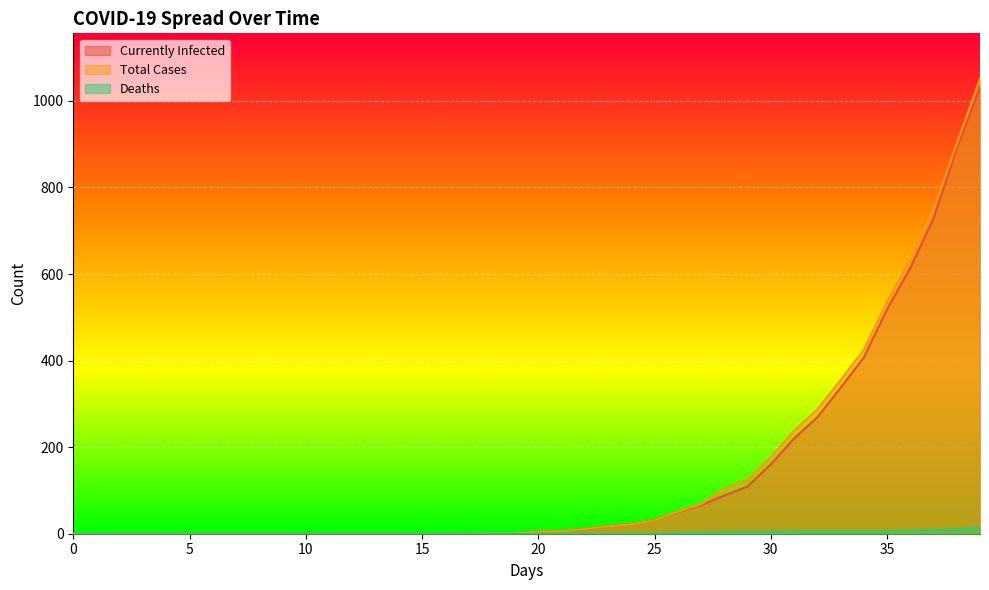

How many distinct data groups are displayed?

3